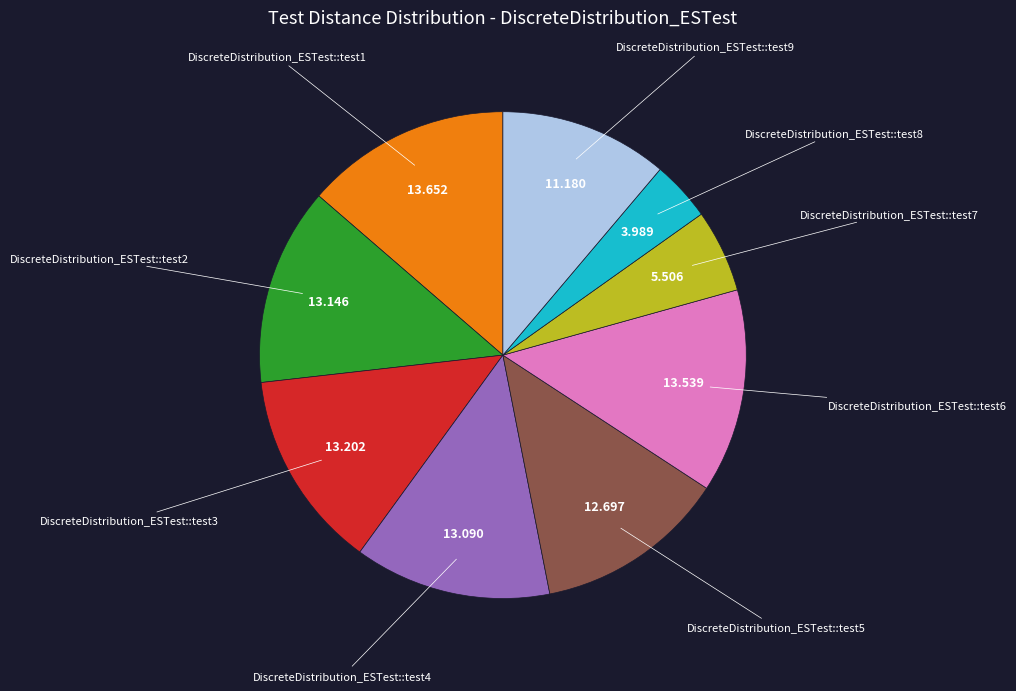

Is there a majority slice in this chart?

No